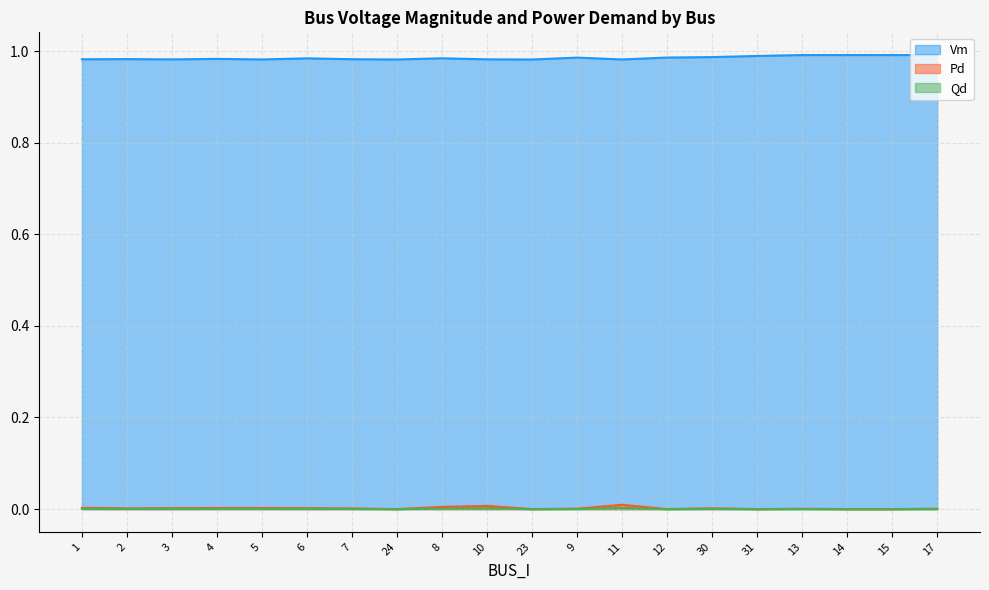

Where is the first local minimum for Vm?

3